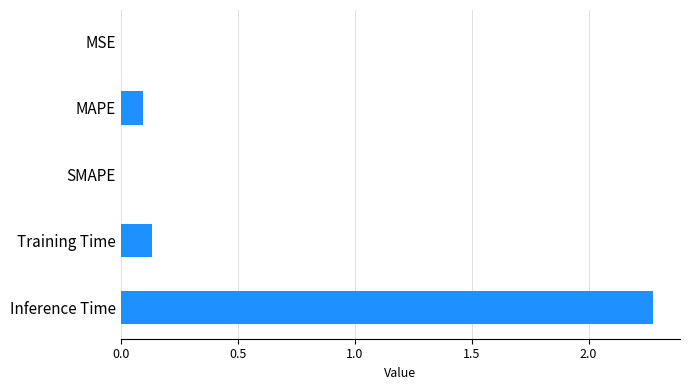

What is the greatest value displayed?

2.3